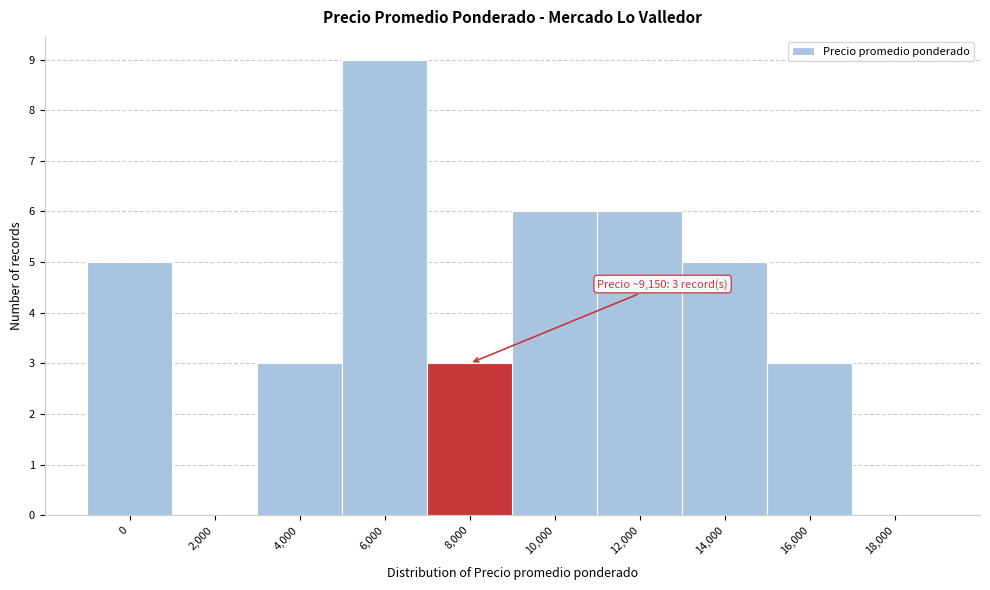

Reading right to left, list all the values displayed in this chart.

18,000=0	16,000=3	14,000=5	12,000=6	10,000=6	8,000=3	6,000=9	4,000=3	2,000=0	0=5